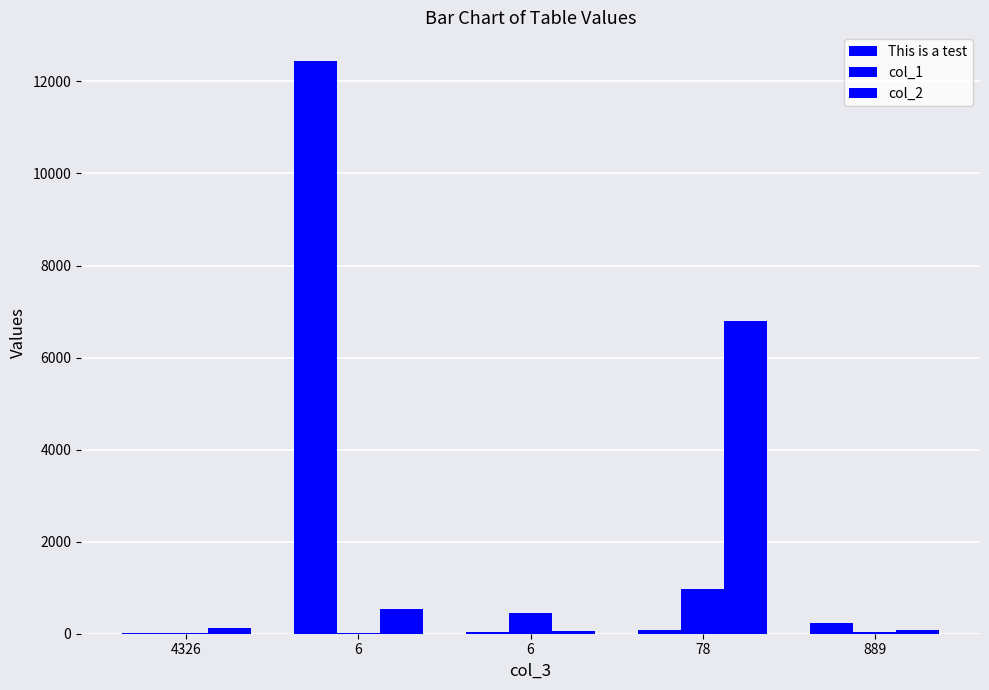

What is the maximum value shown in the chart?

12445